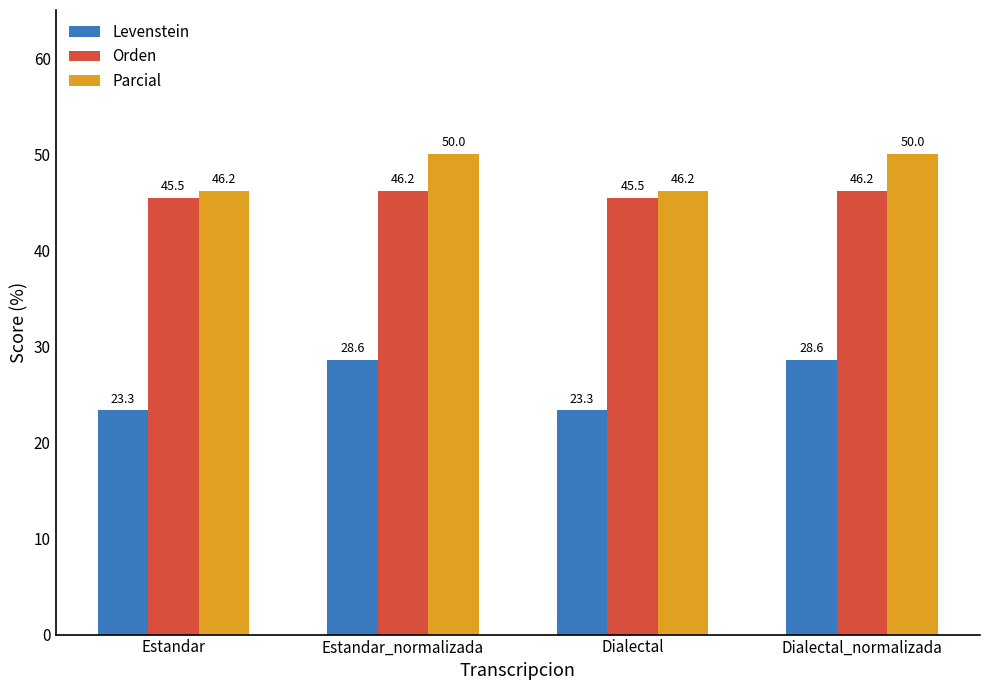

What is the average value of the Parcial series?

48.1